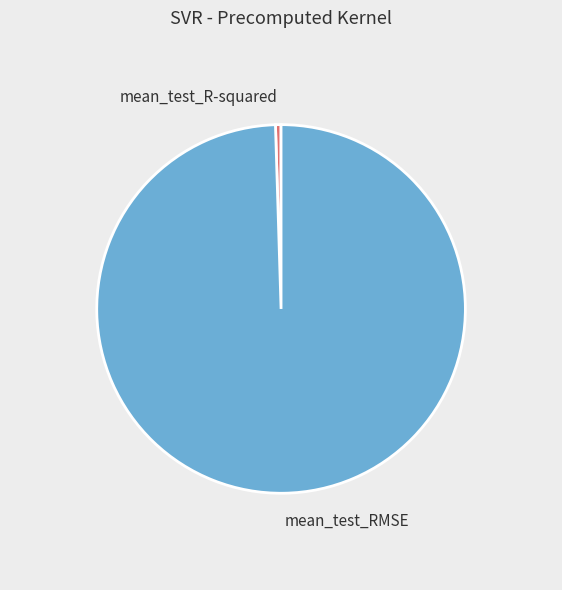

The mean_test_RMSE slice represents 100% of the pie. True or false?

True